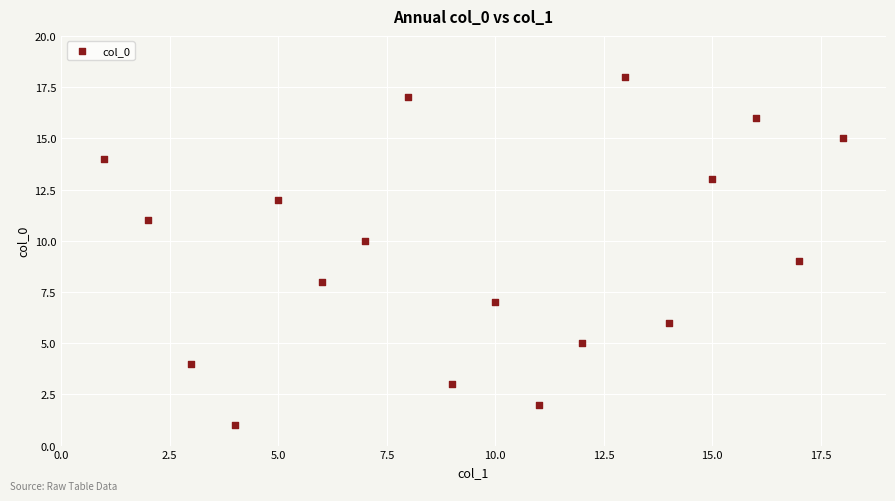

What is the range of X values (max minus min)?

17